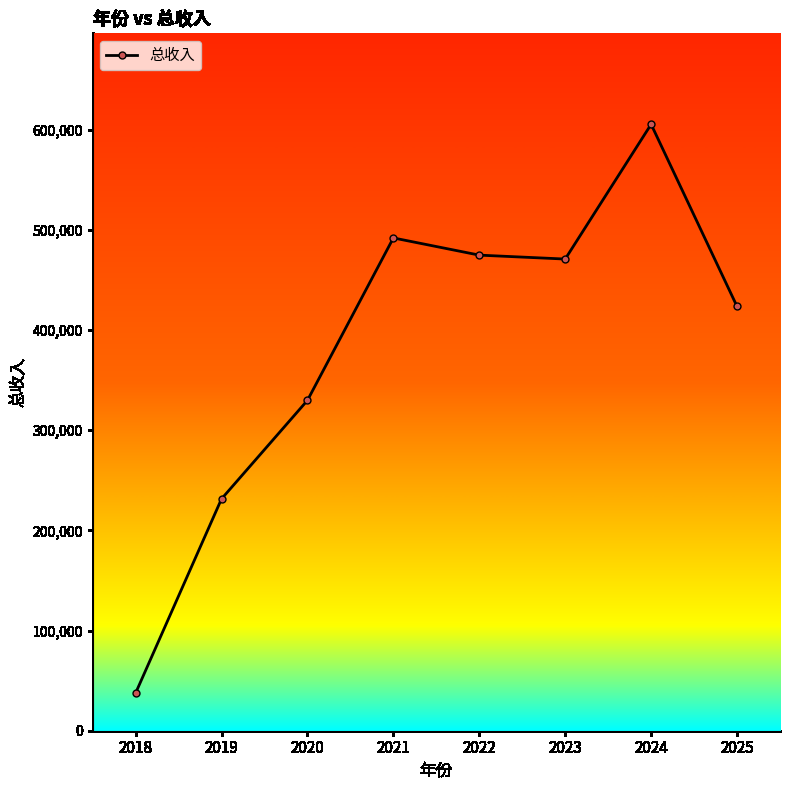

Reading right to left, extract all data points from this chart.

423618.9	605487.0	470940.7	474854.7	492025.5	329854.9	231494.3	37577.8